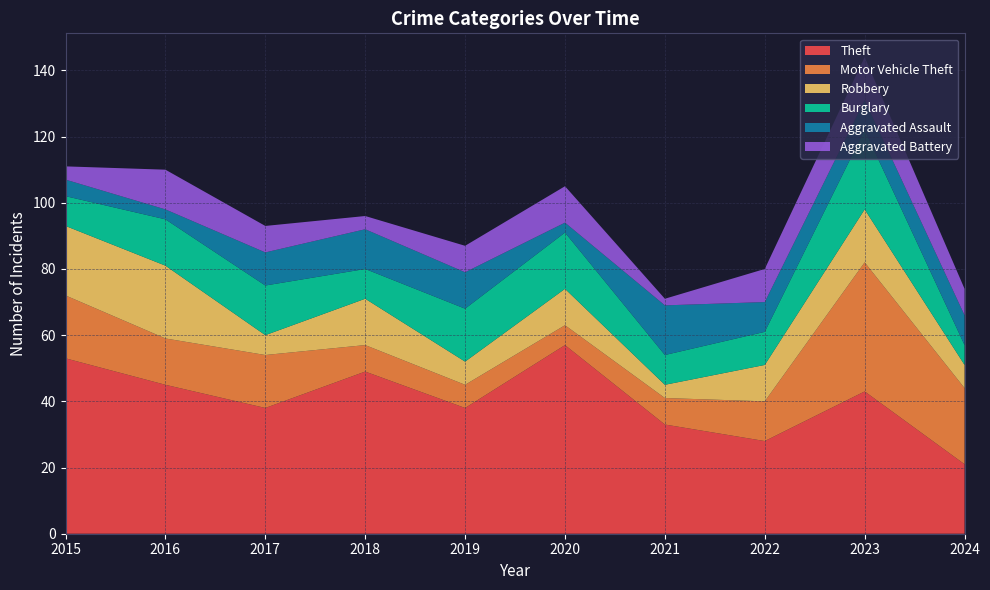

Reading right to left, transcribe all the data shown in this chart.

Theft: 2024=21	2023=43	2022=28	2021=33	2020=57	2019=38	2018=49	2017=38	2016=45	2015=53
Motor Vehicle Theft: 2024=23	2023=39	2022=12	2021=8	2020=6	2019=7	2018=8	2017=16	2016=14	2015=19
Robbery: 2024=7	2023=16	2022=11	2021=4	2020=11	2019=7	2018=14	2017=6	2016=22	2015=21
Burglary: 2024=6	2023=24	2022=10	2021=9	2020=17	2019=16	2018=9	2017=15	2016=14	2015=9
Aggravated Assault: 2024=9	2023=9	2022=9	2021=15	2020=3	2019=11	2018=12	2017=10	2016=3	2015=5
Aggravated Battery: 2024=8	2023=13	2022=10	2021=2	2020=11	2019=8	2018=4	2017=8	2016=12	2015=4